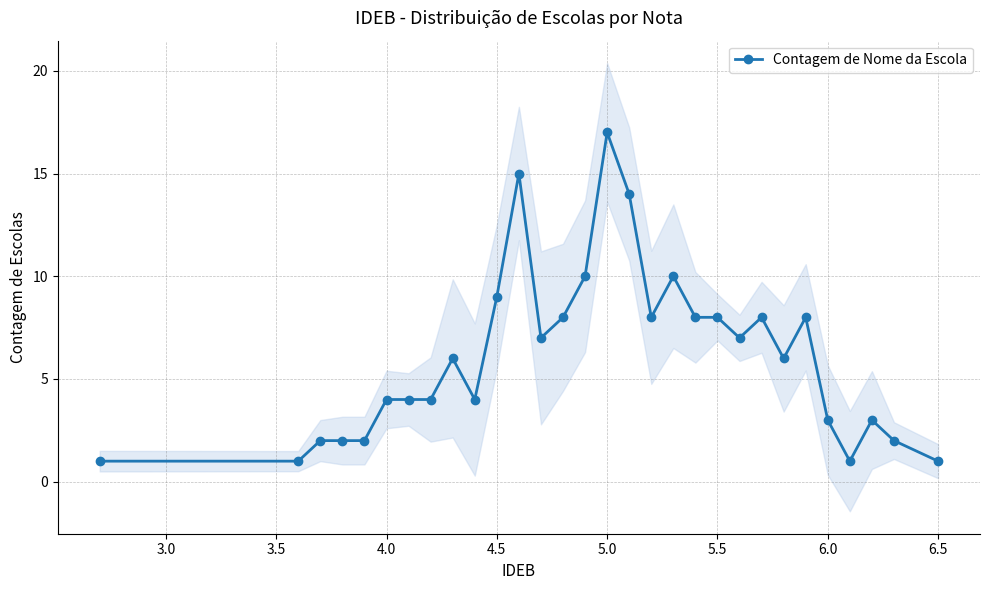

How many values exceed 6?

14